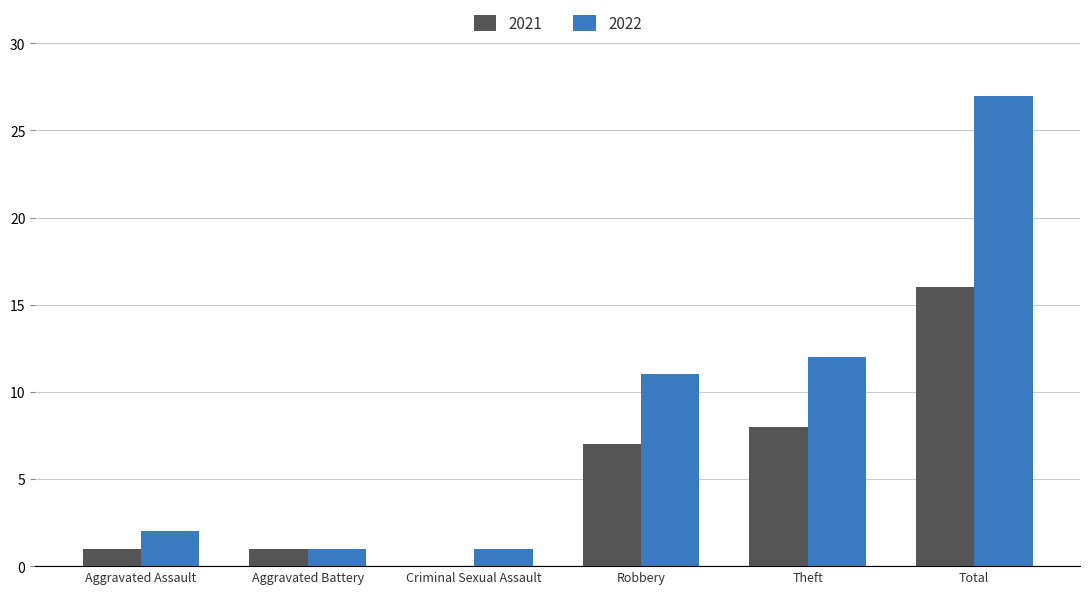

What is the sum of all 2022 values?

54